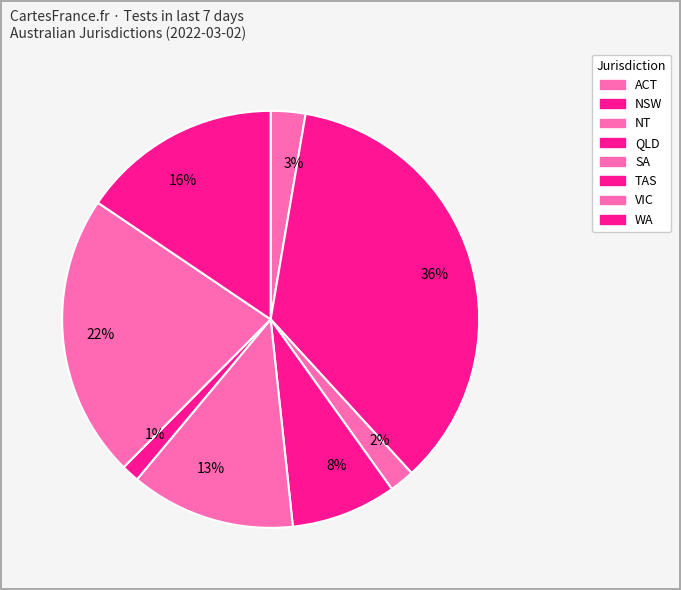

Is it true that 1% is 13% of the pie?

False